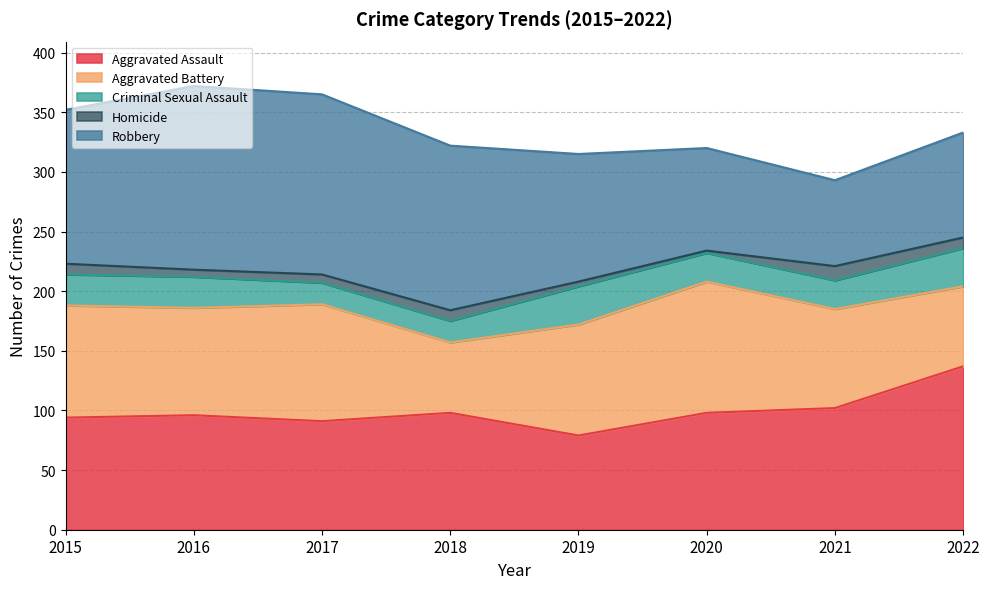

What is the maximum value for Homicide?

12